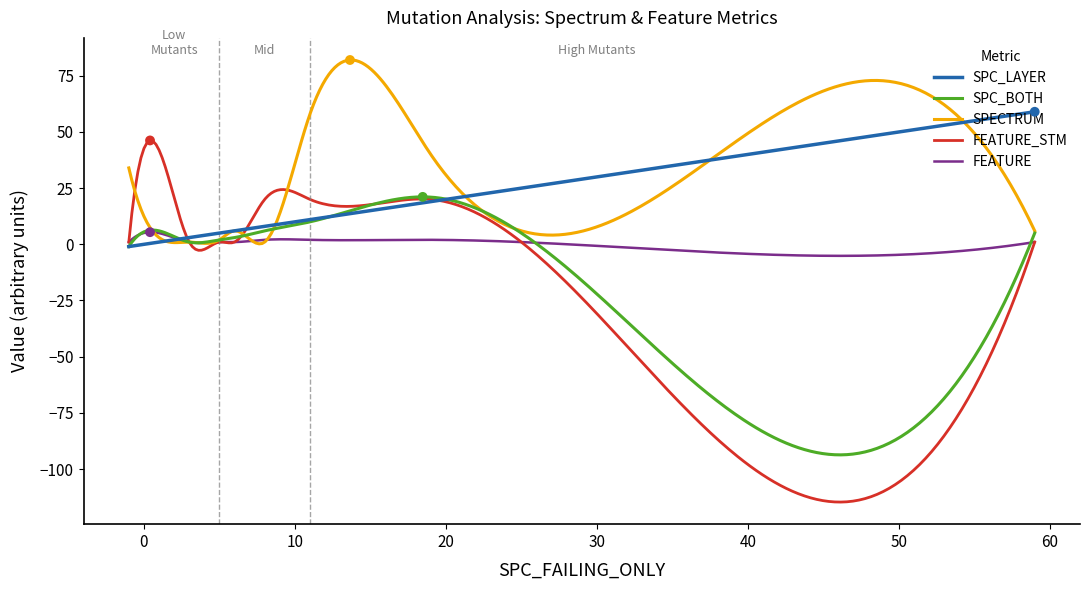

Which series has the largest total across all categories?

SPECTRUM